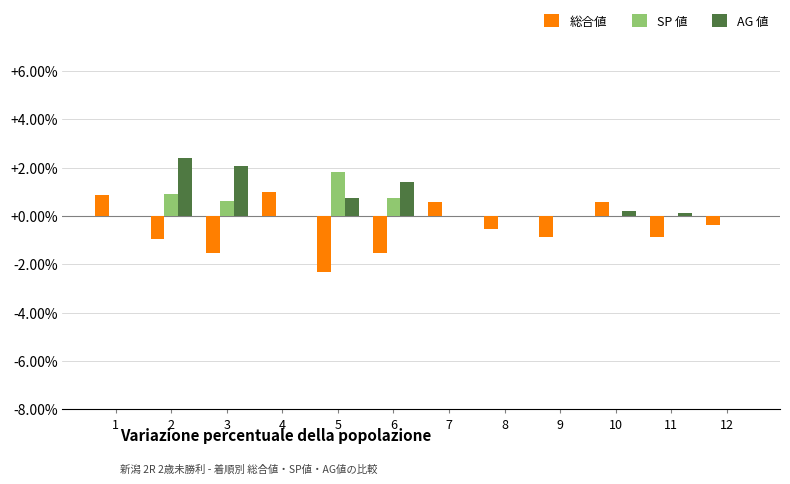

What is the greatest value displayed?

2.4